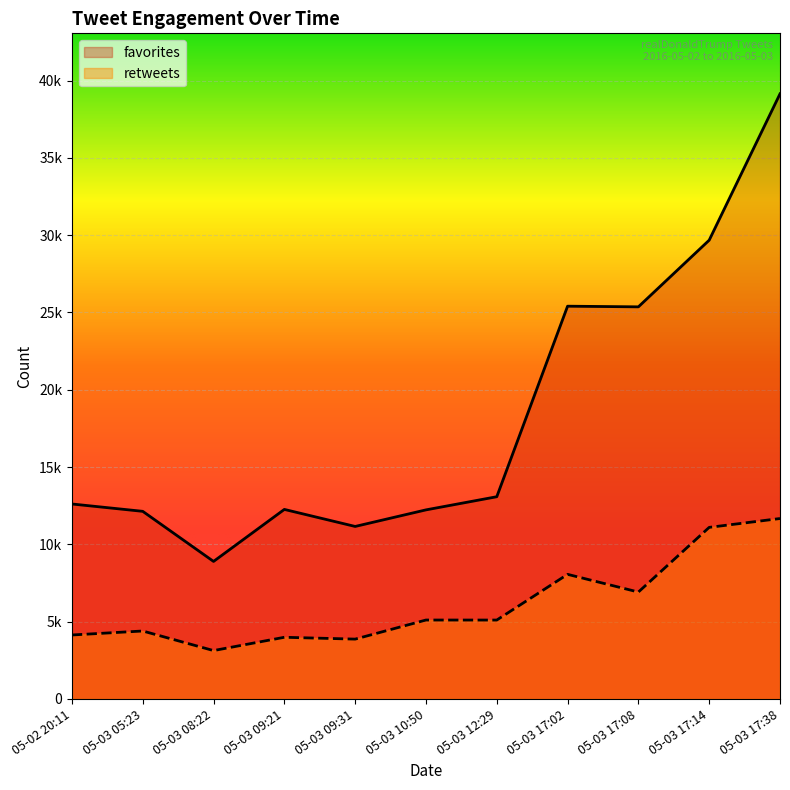

True or false: retweets and favorites cross at least once.

False